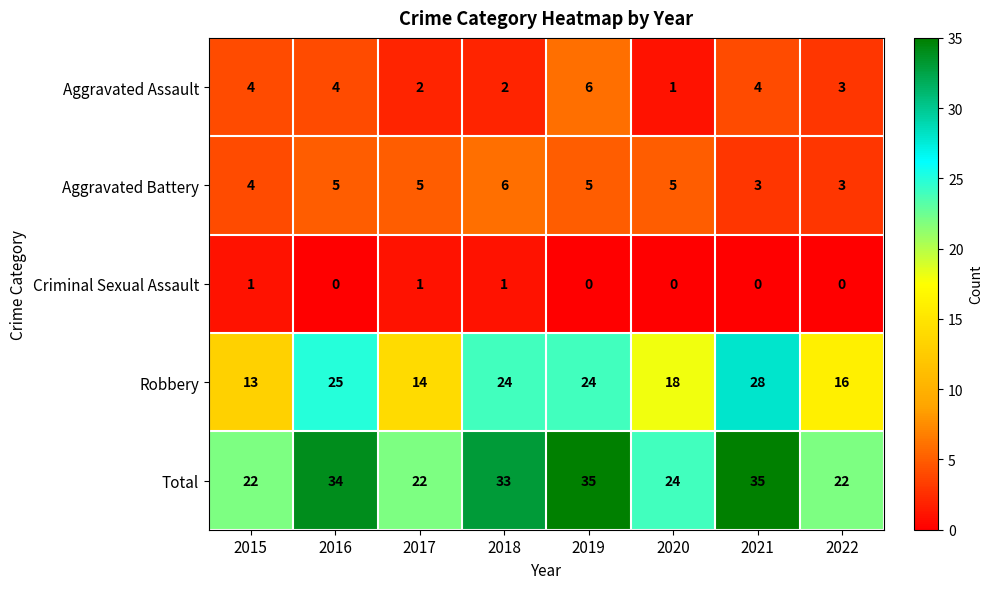

What is the difference between the Robbery values at 2020 and 2016?

7